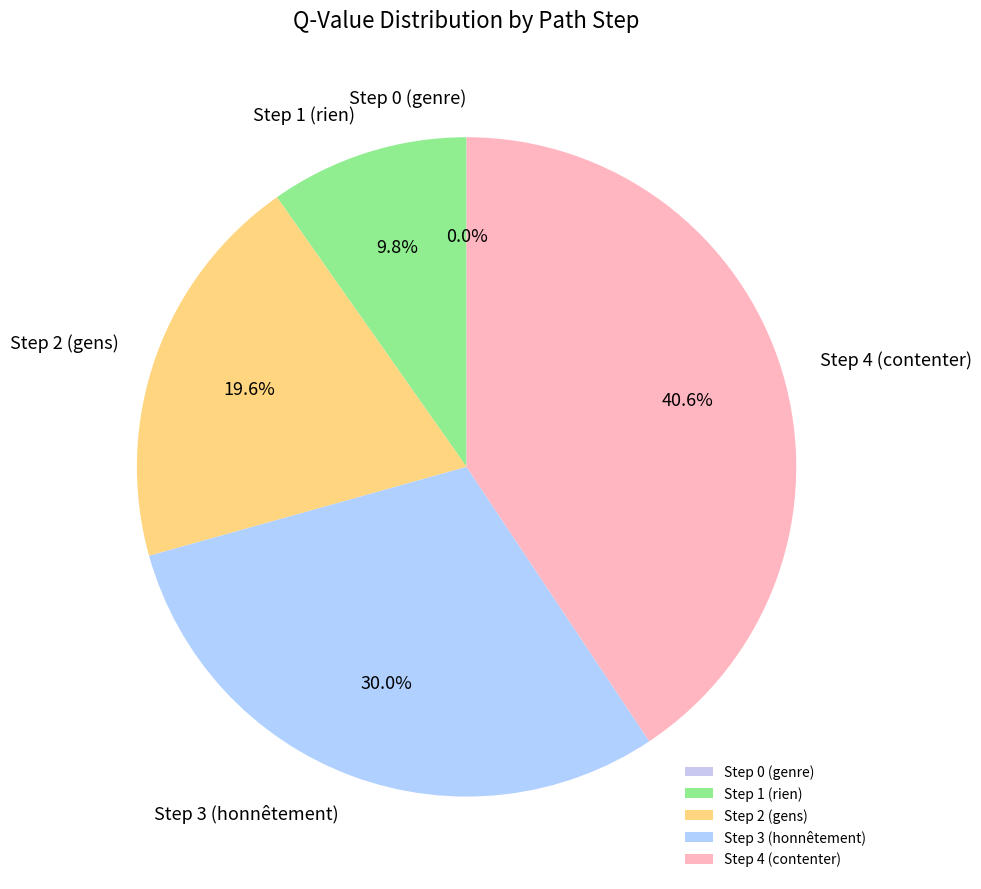

The Step 0 (genre) slice represents 8% of the pie. True or false?

False